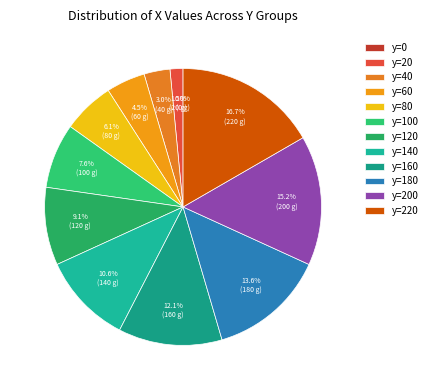

To the nearest percent, what is the combined percentage of y=80 and y=0?

6%